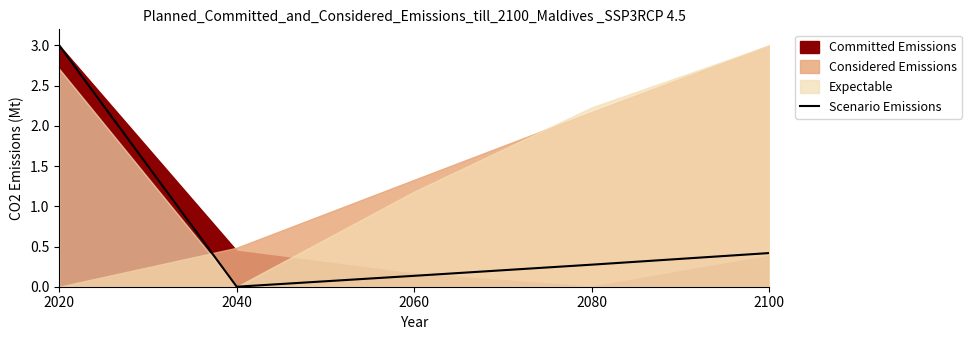

True or false: the data shows 0.1 at 2080.

False